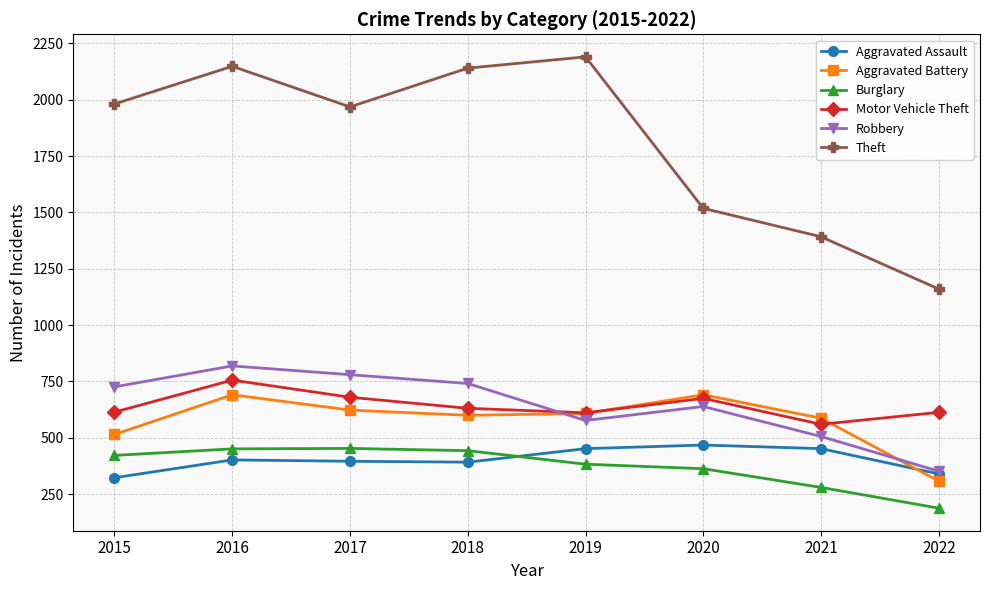

At which category is the sum across all series the highest?

2016